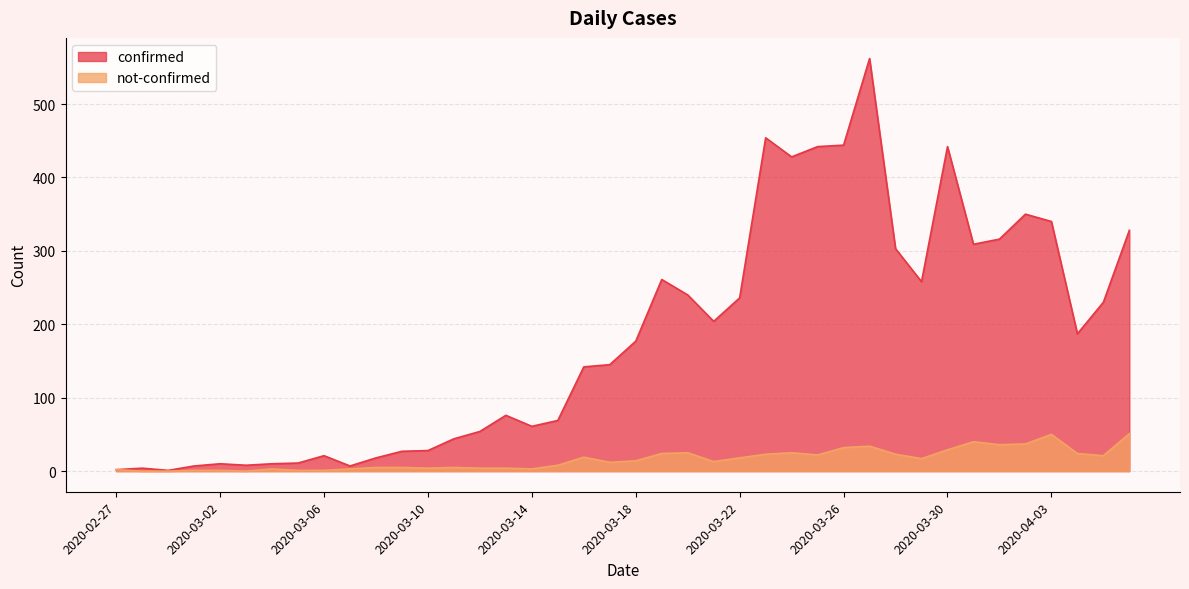

How many series are shown in this chart?

2